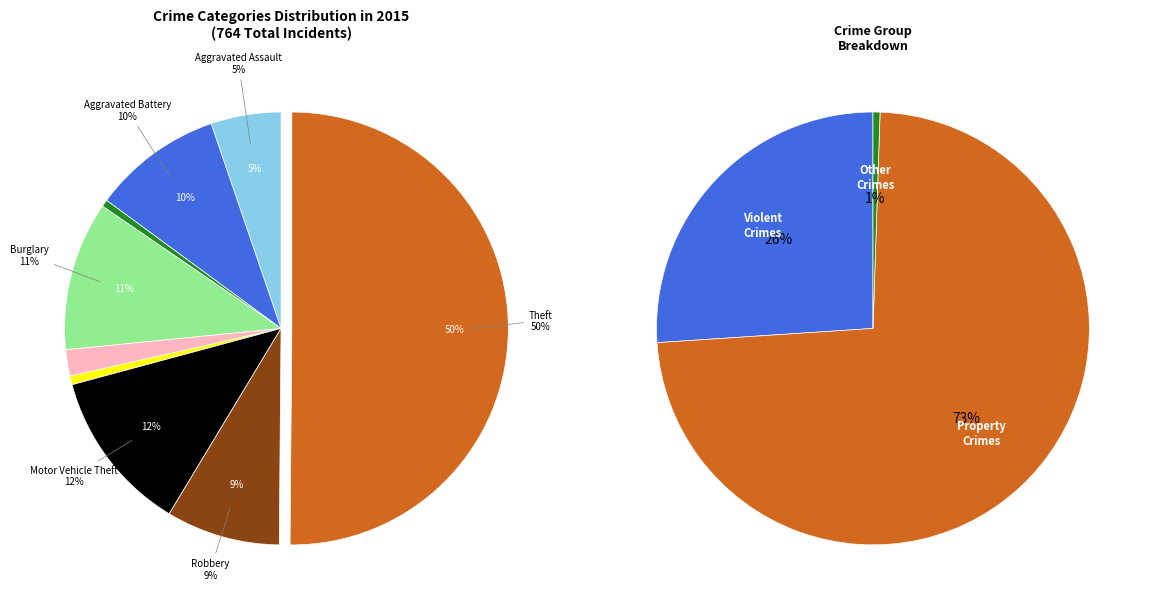

The Aggravated Assault slice represents 5% of the pie. True or false?

True